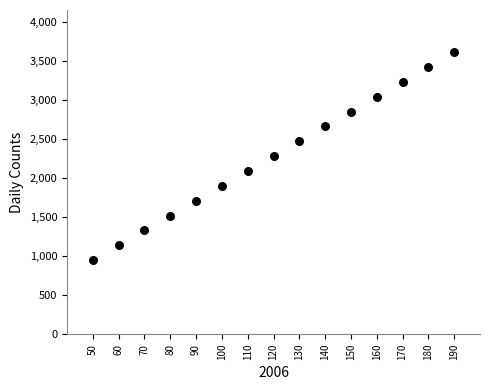

What is the range of X values (max minus min)?

140